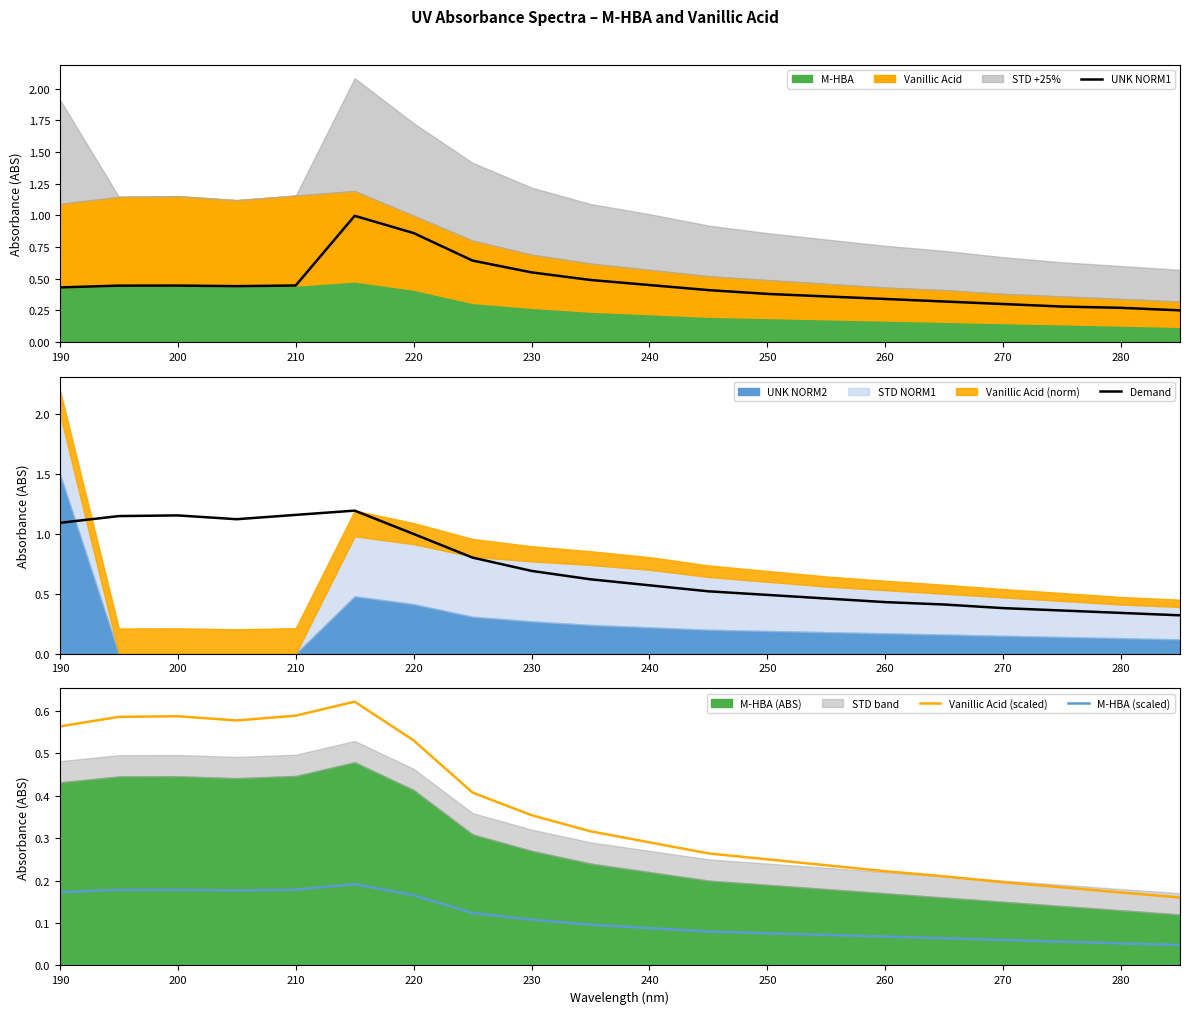

The value of Demand at 250 is 0.3. True or false?

False